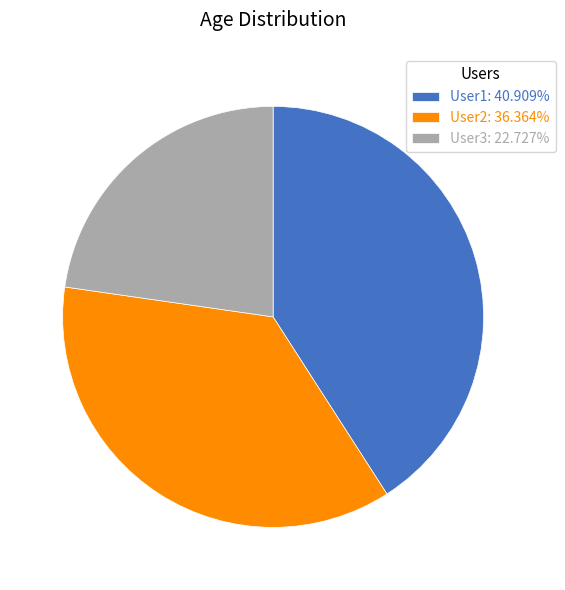

How many segments does this pie chart have?

3